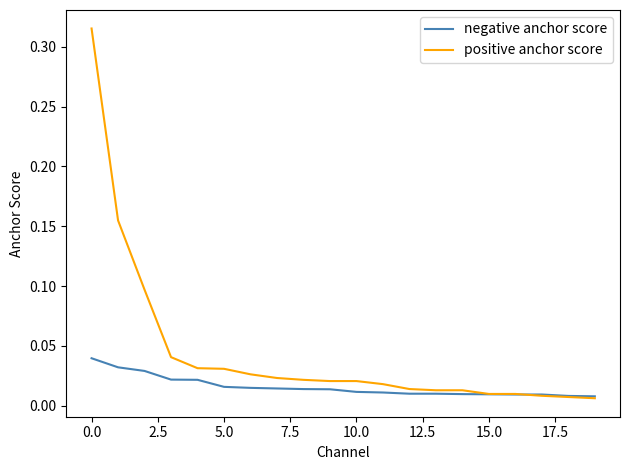

Which series has the largest total across all categories?

positive anchor score